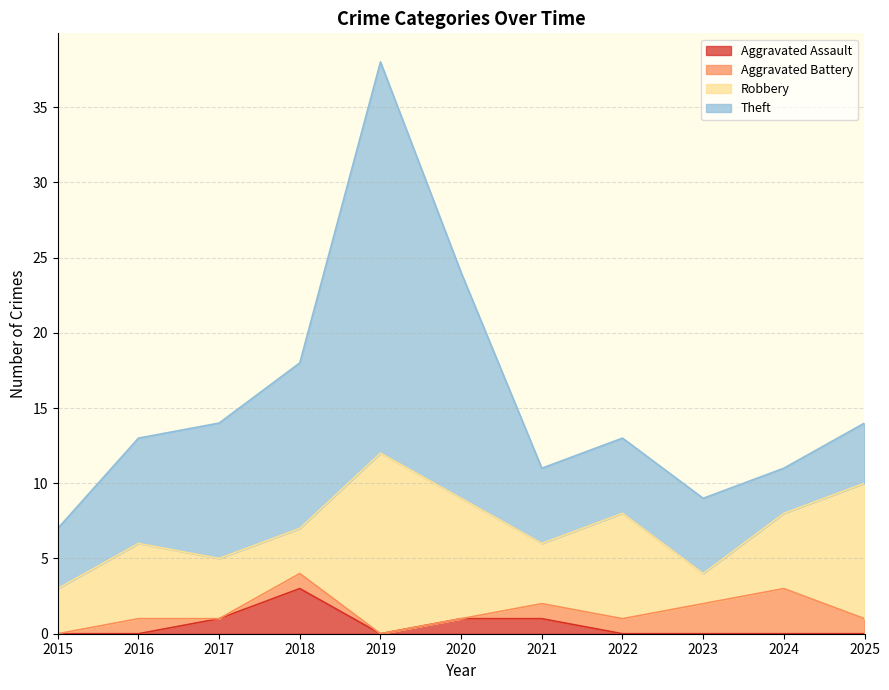

What is the difference between the highest and lowest values at 2023?

5